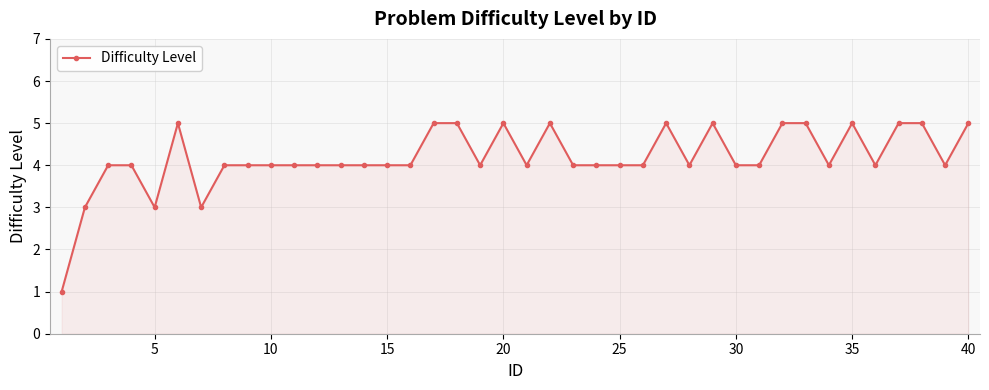

What is the sum of all values?

167